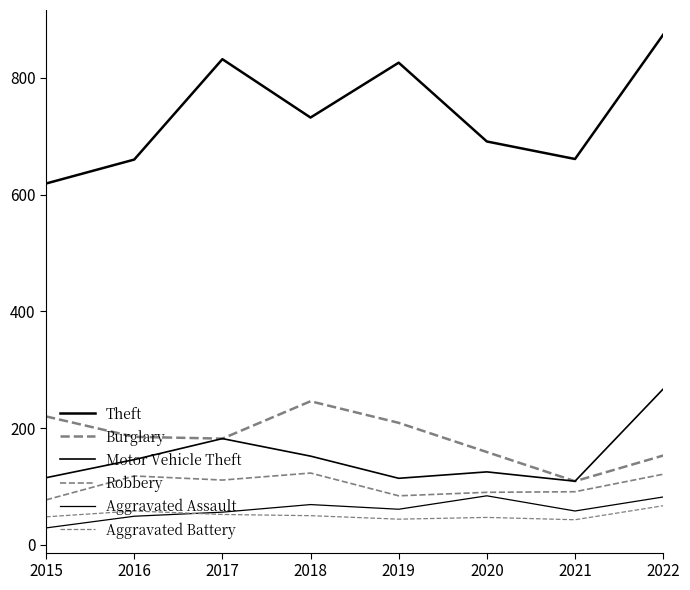

Rank the series at 2017 from lowest to highest value.

Aggravated Battery, Aggravated Assault, Robbery, Burglary, Motor Vehicle Theft, Theft